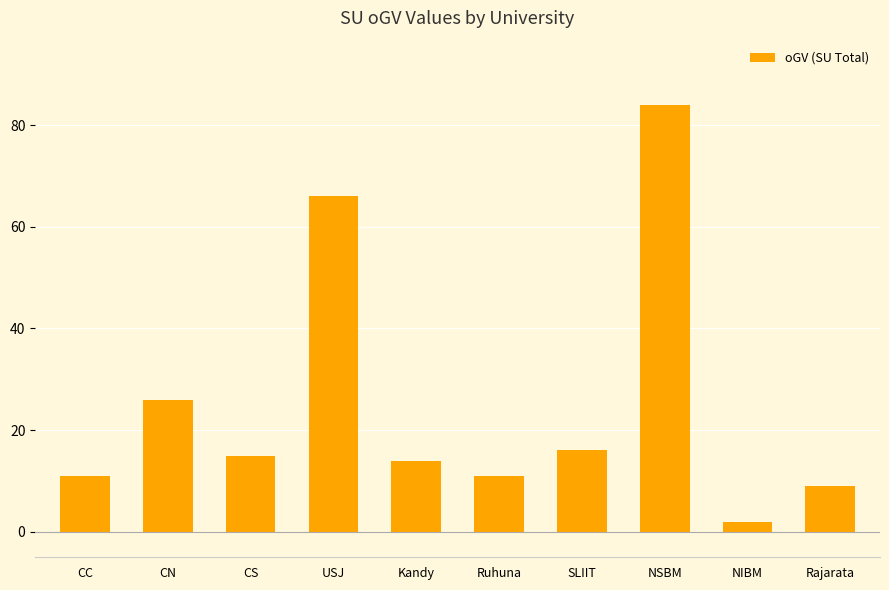

Does the chart contain any negative values?

No